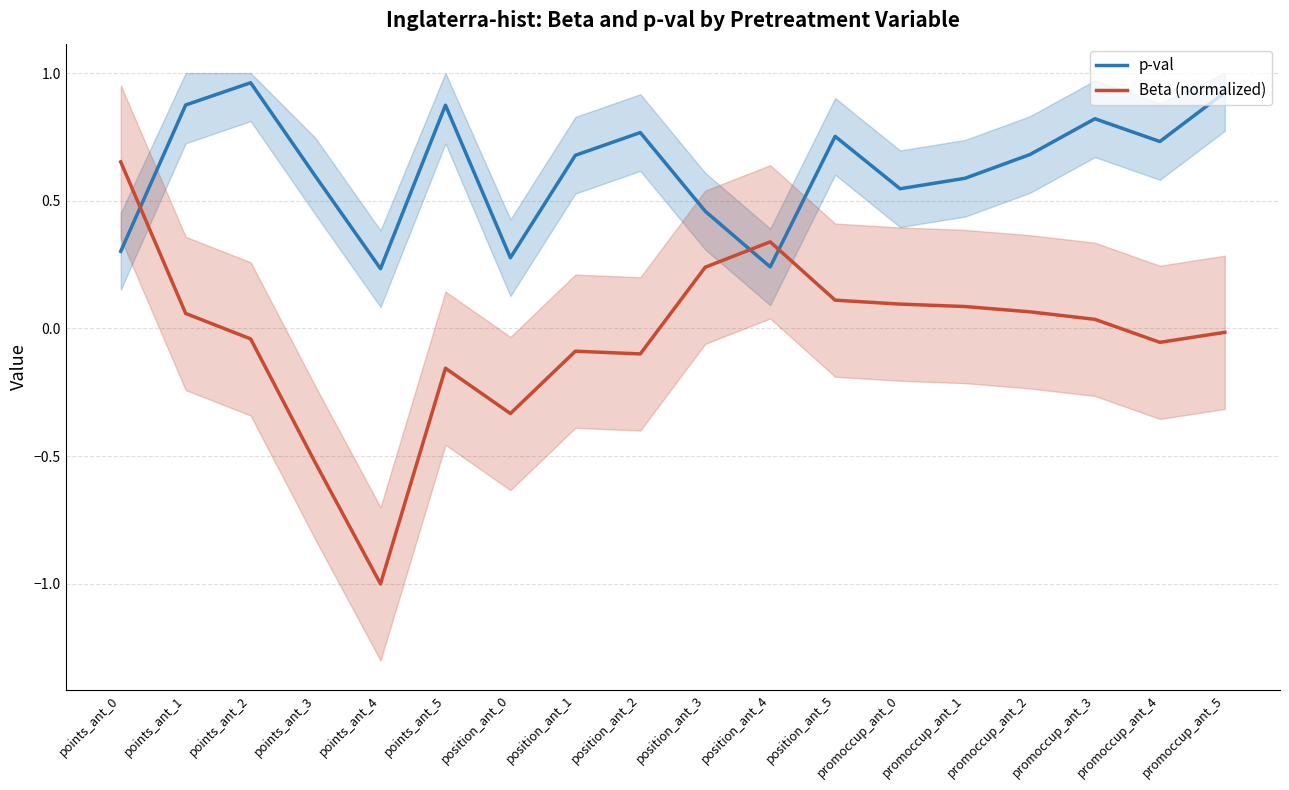

What is the value of the p-val point at the 9th from the left?

0.8